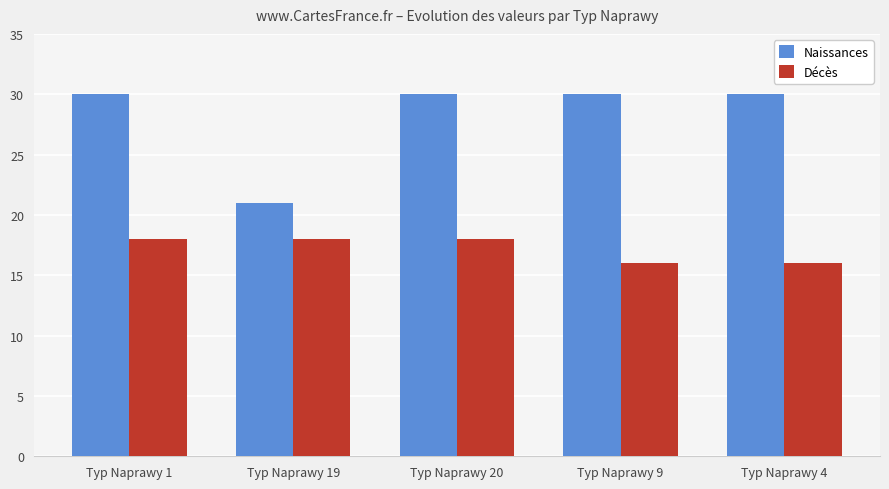

Between Typ Naprawy 19 and Typ Naprawy 4, which series saw the biggest shift?

Naissances